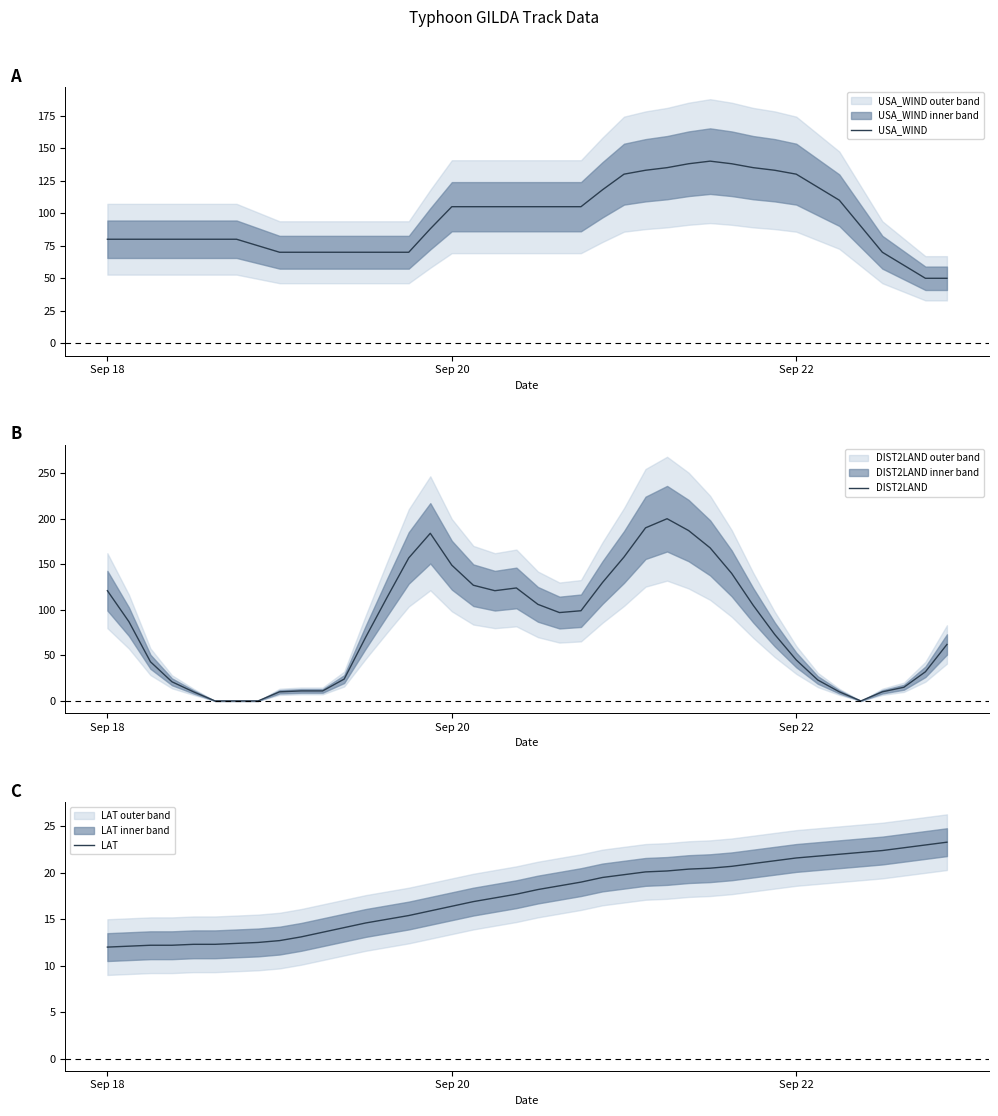

What is the maximum value for USA_WIND?

140